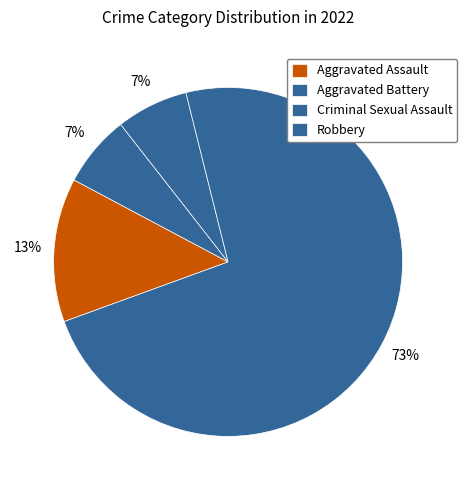

How many slices are in this pie chart?

4